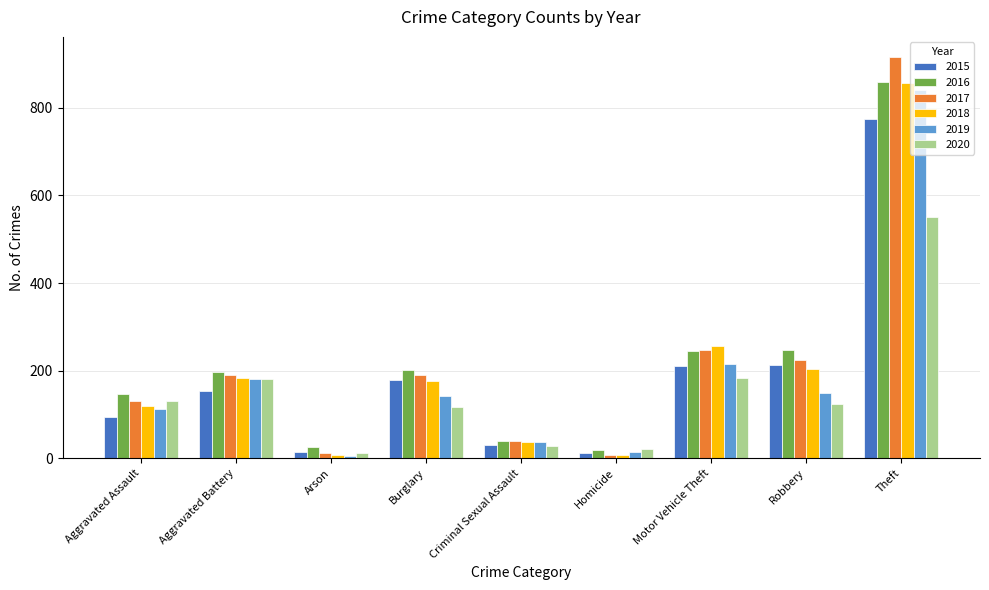

Which series has the widest spread of values?

2017